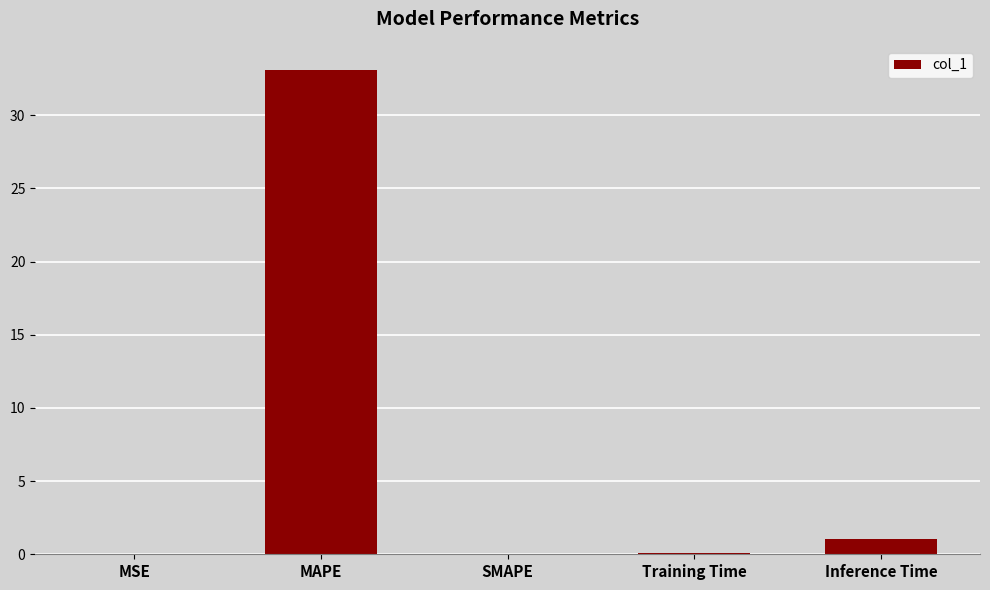

The chart shows a value of 13.8 at SMAPE. True or false?

False